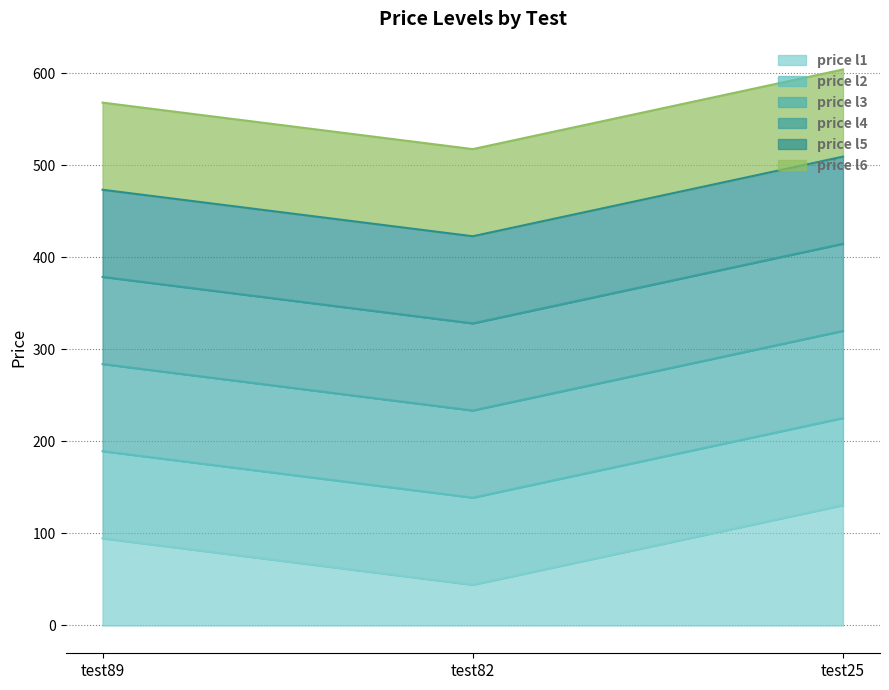

Which series has the largest total across all categories?

price l2